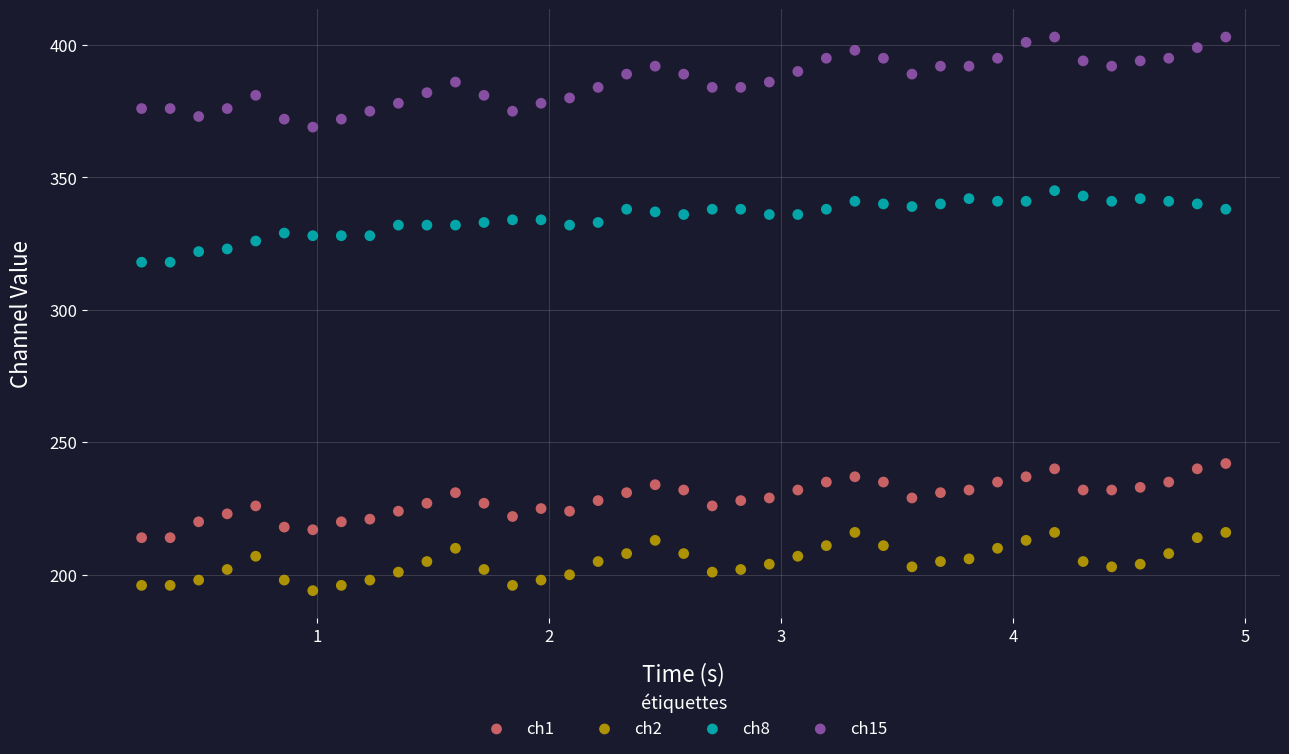

Which series has the widest spread of Y values?

ch15